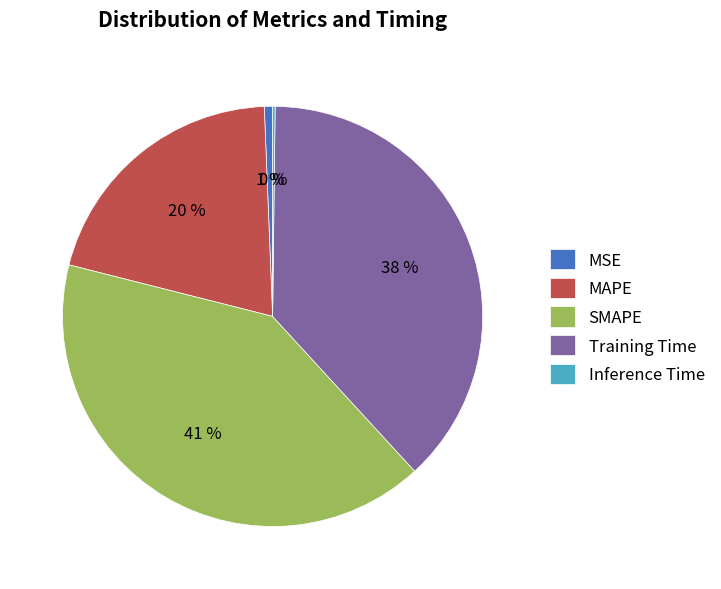

To the nearest percent, what is the average slice percentage?

20%